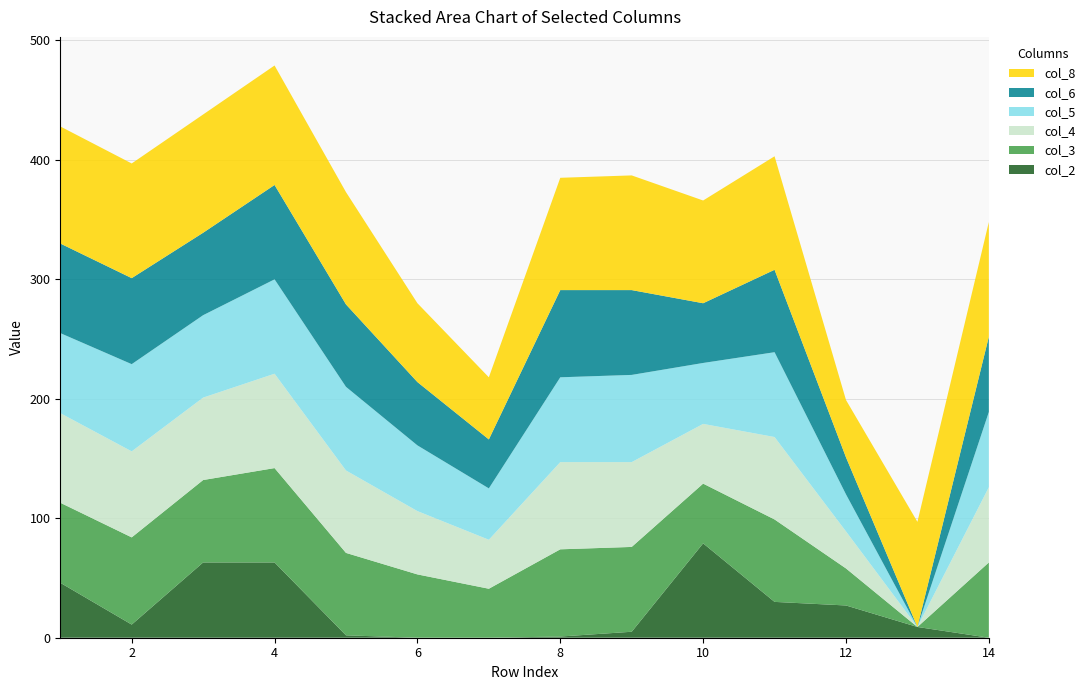

Reading right to left, extract all data points from this chart.

col_2: 14=0	13=9	12=27	11=30	10=79	9=5	8=1	7=0	6=0	5=2	4=63	3=63	2=11	1=46
col_3: 14=63	13=0	12=31	11=69	10=50	9=71	8=73	7=41	6=53	5=69	4=79	3=69	2=73	1=67
col_4: 14=63	13=0	12=31	11=69	10=50	9=71	8=73	7=41	6=53	5=69	4=79	3=69	2=72	1=75
col_5: 14=63	13=0	12=31	11=71	10=51	9=73	8=71	7=43	6=55	5=70	4=79	3=69	2=73	1=67
col_6: 14=63	13=0	12=31	11=69	10=50	9=71	8=73	7=41	6=53	5=69	4=79	3=69	2=72	1=75
col_8: 14=96	13=88	12=48	11=95	10=86	9=96	8=94	7=52	6=66	5=94	4=100	3=99	2=96	1=98